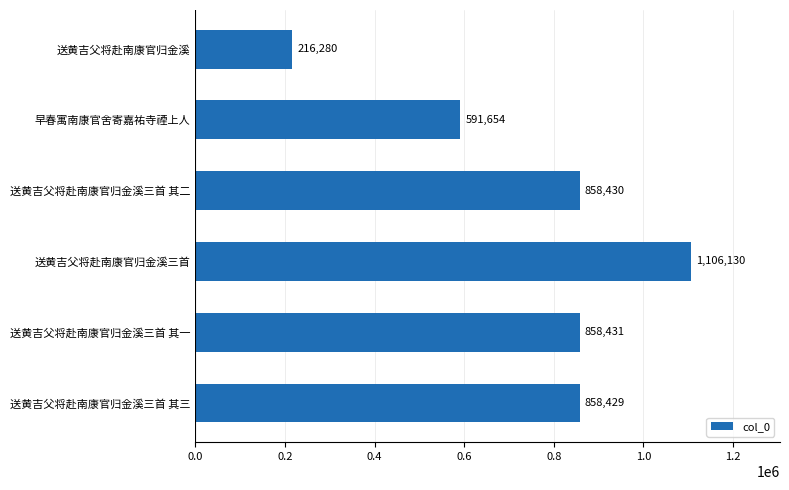

Reading bottom to top, transcribe all the data shown in this chart.

858429	858431	1106130	858430	591654	216280